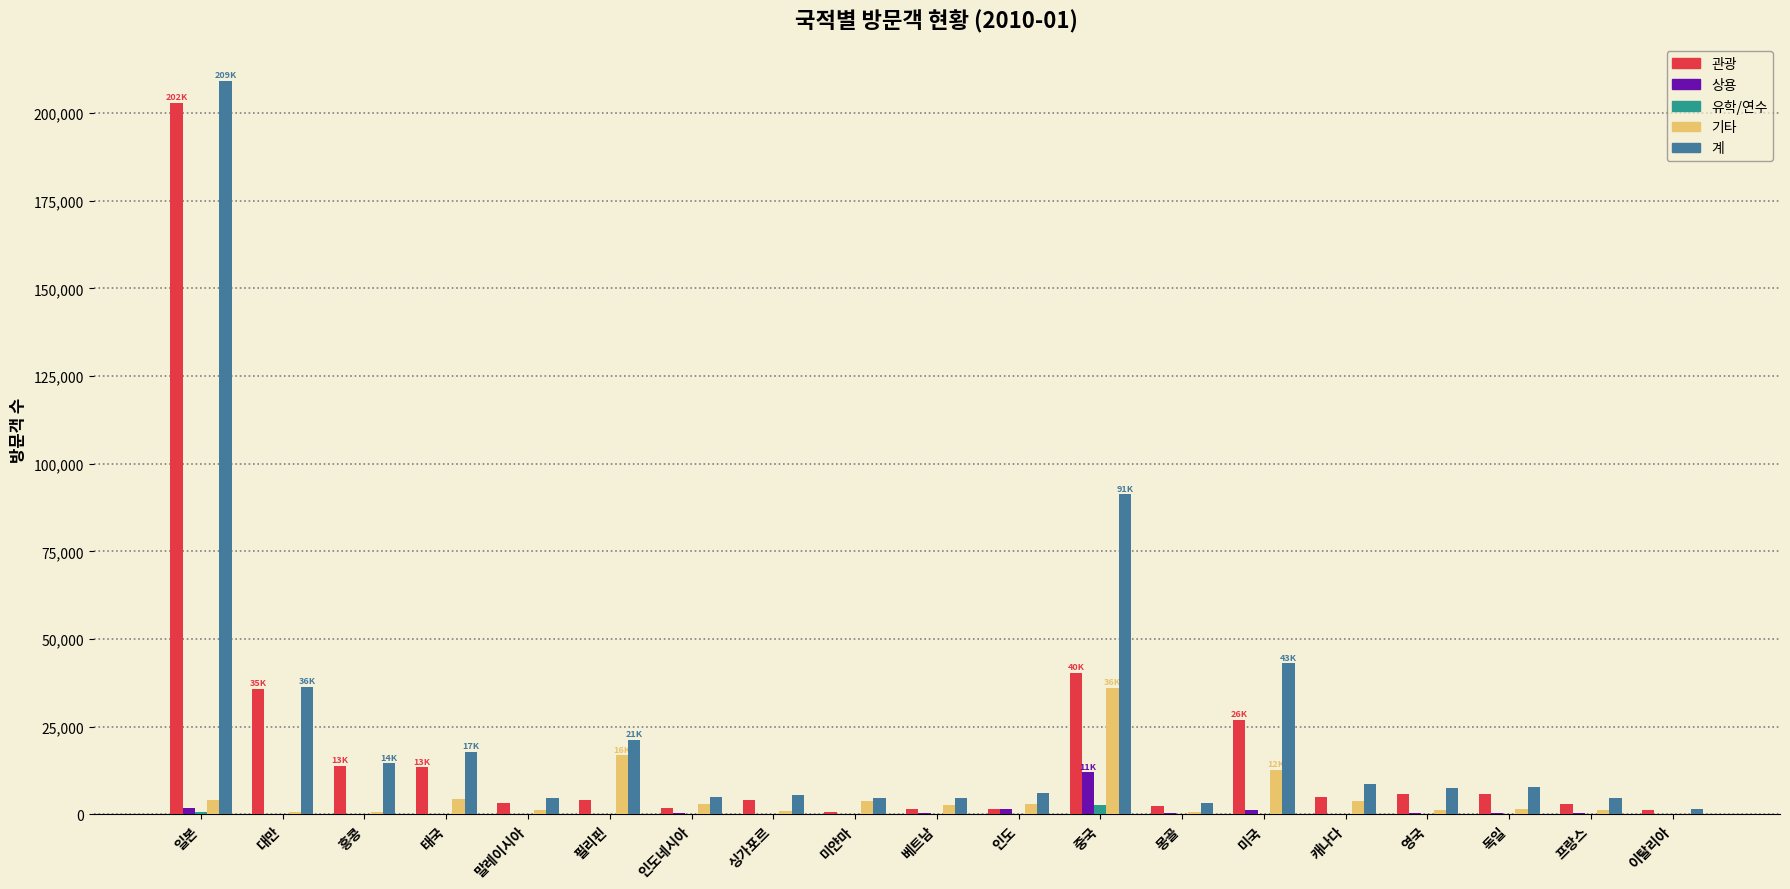

What is the sum of all 계 values?

496902